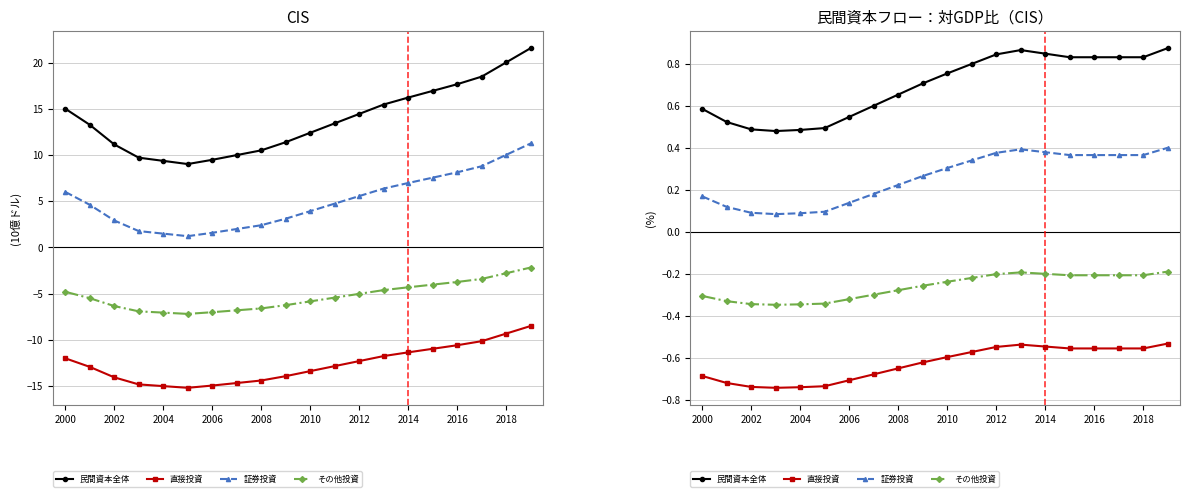

Where is the first local maximum for その他投資?

13